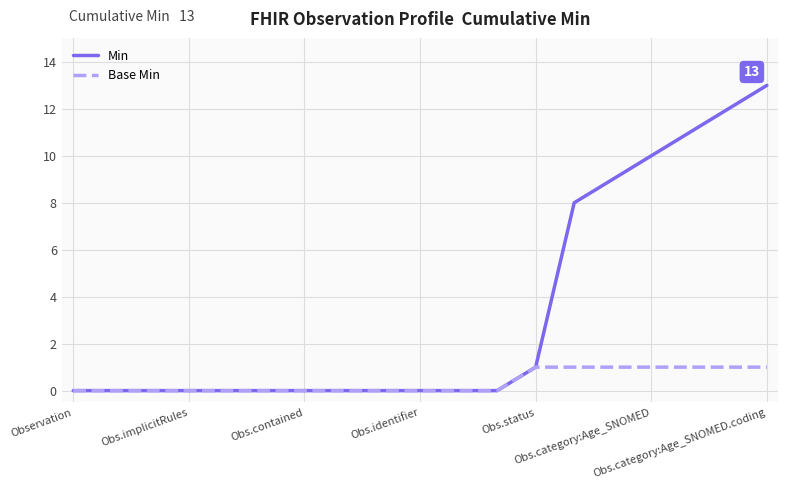

Which series has the largest total across all categories?

Min